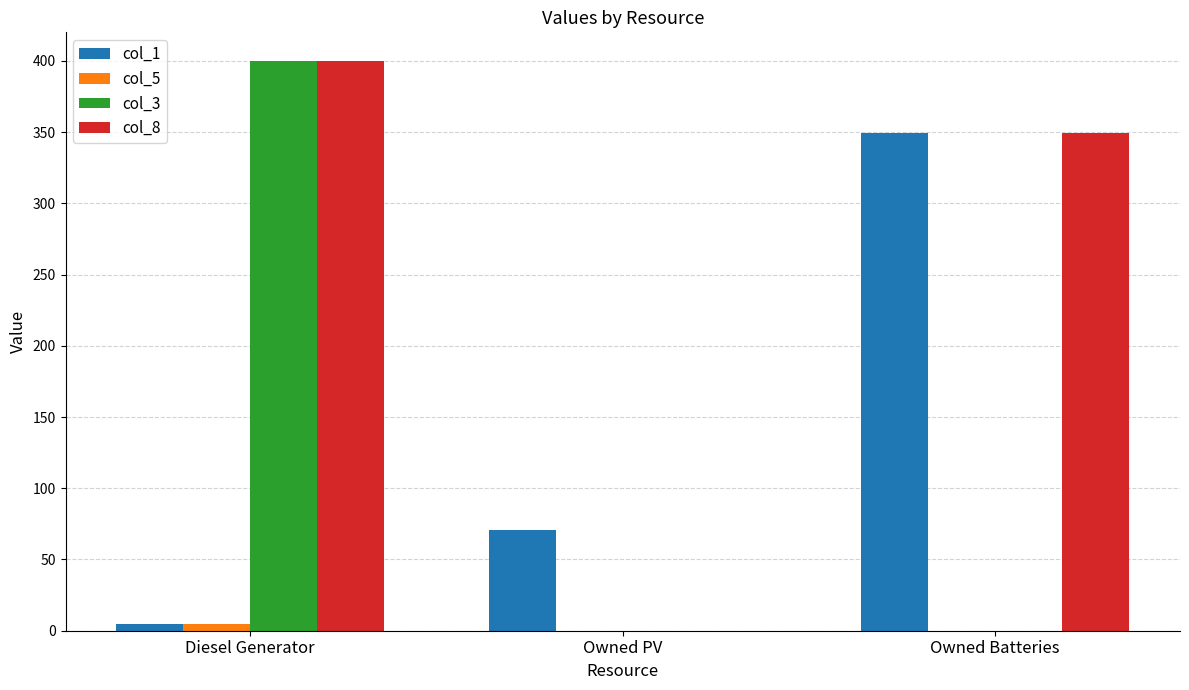

True or false: col_1 has a value of 195 at Owned Batteries.

False